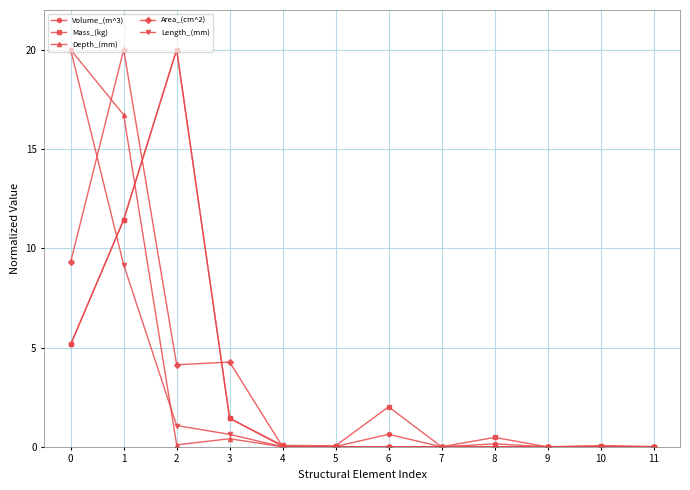

The value of Area_(cm^2) at 7 is 0.0. True or false?

True